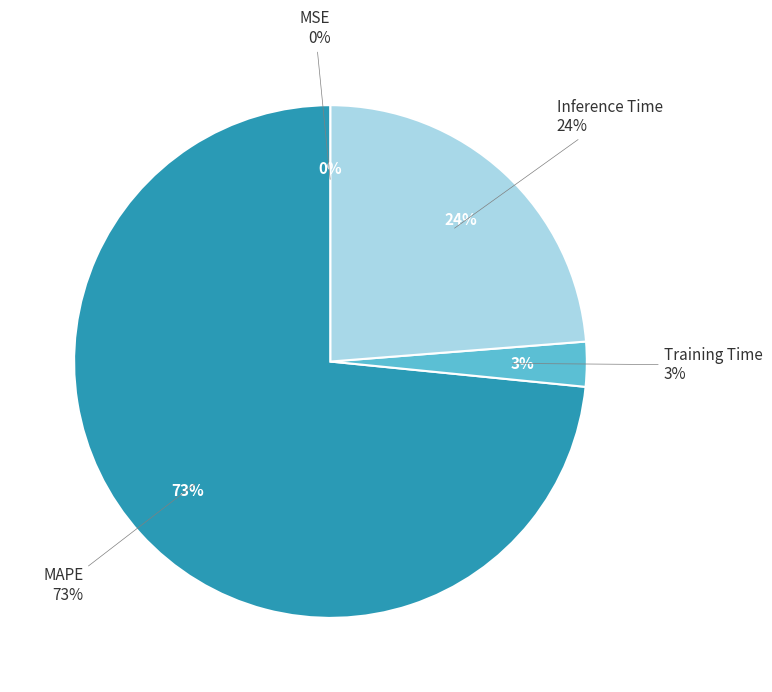

Between MAPE and Training Time, which is larger?

MAPE